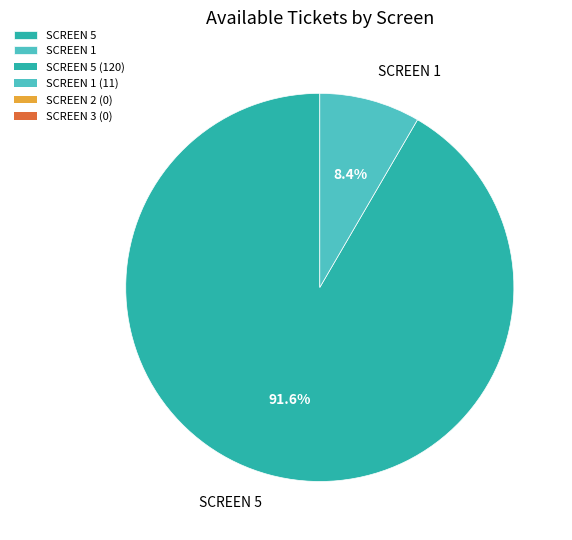

What is the largest slice in the pie chart?

SCREEN 5